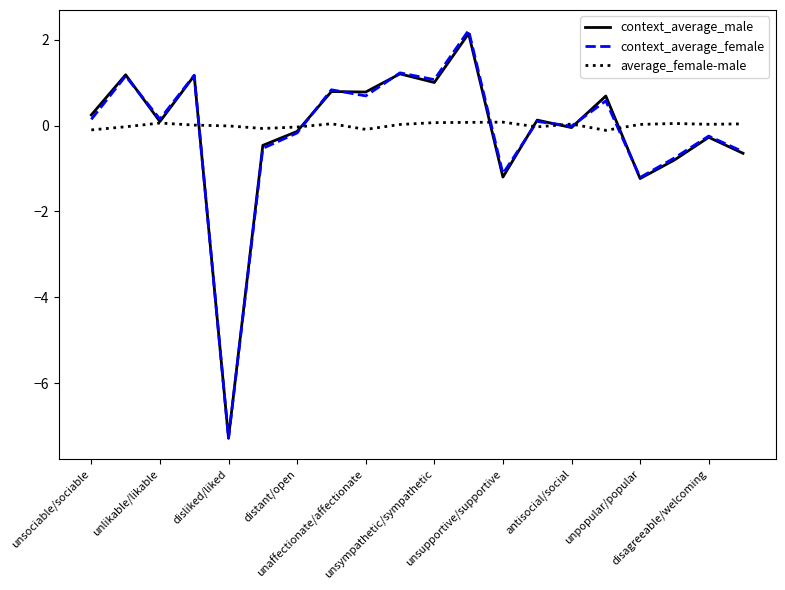

What is the value of the context_average_female point at the 11th from the left?

1.1